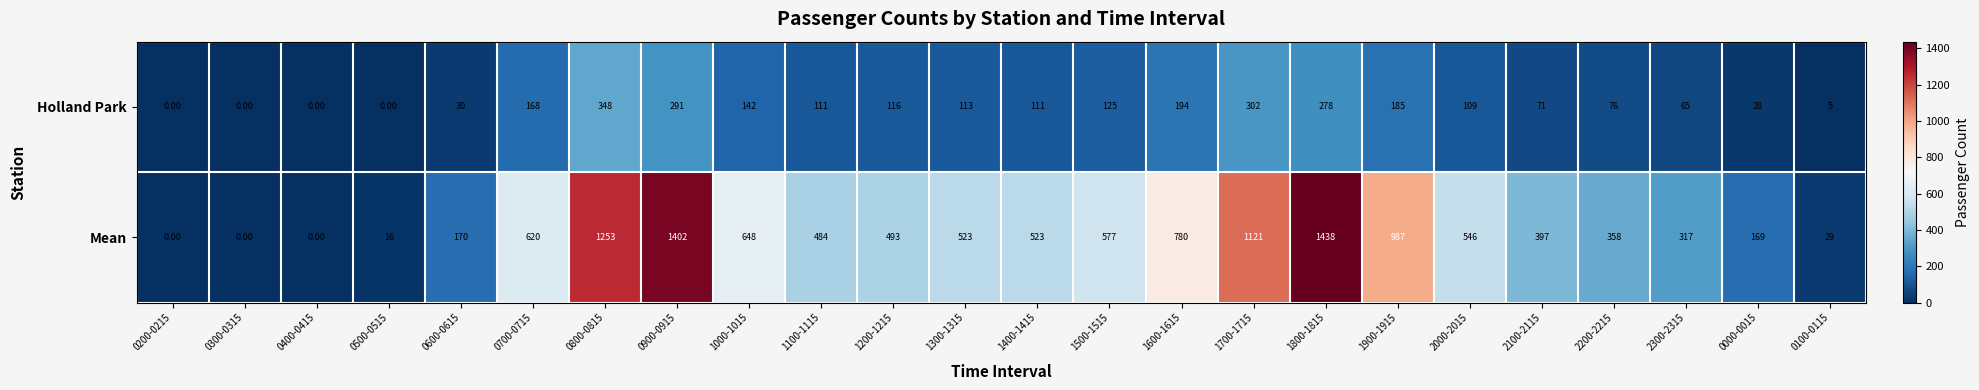

What is the difference between the highest and lowest values at 2200-2215?

282